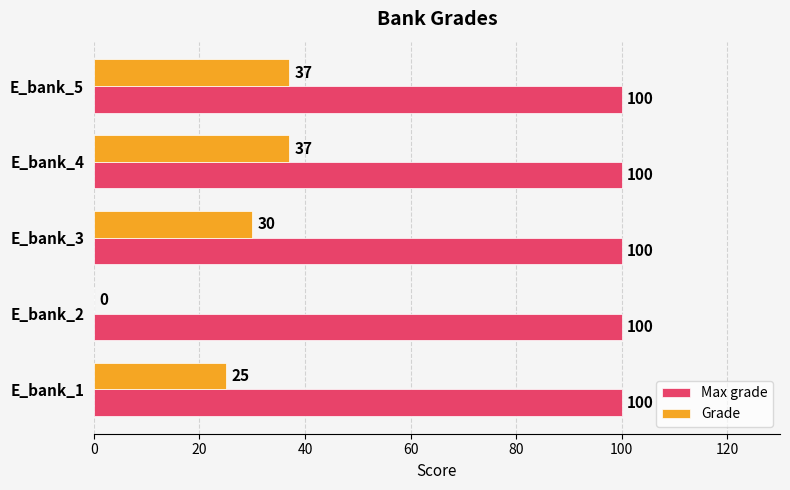

What is the sum of the Grade values at E_bank_2 and E_bank_1?

25